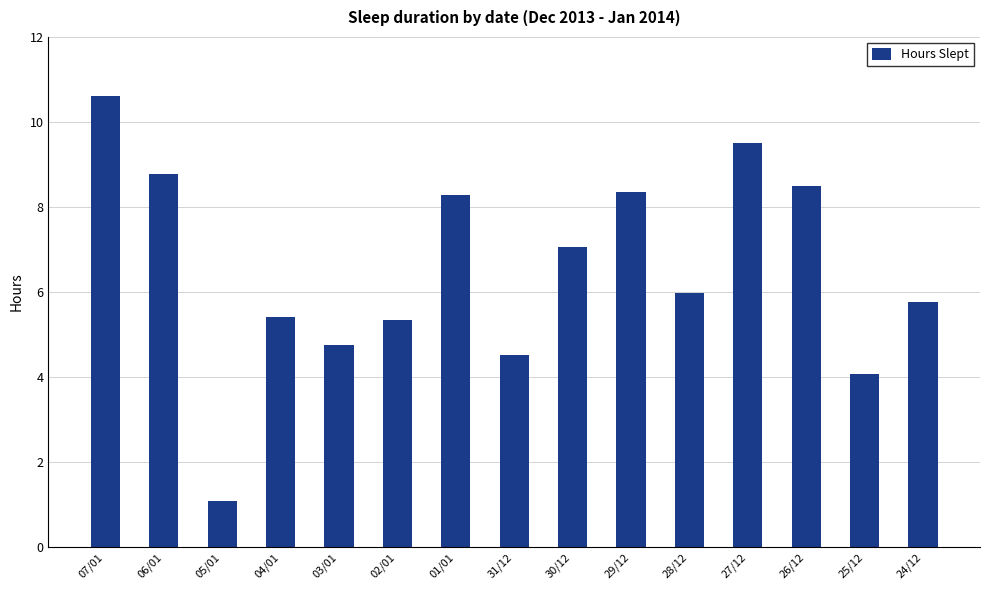

Count the number of values greater than 5.

11